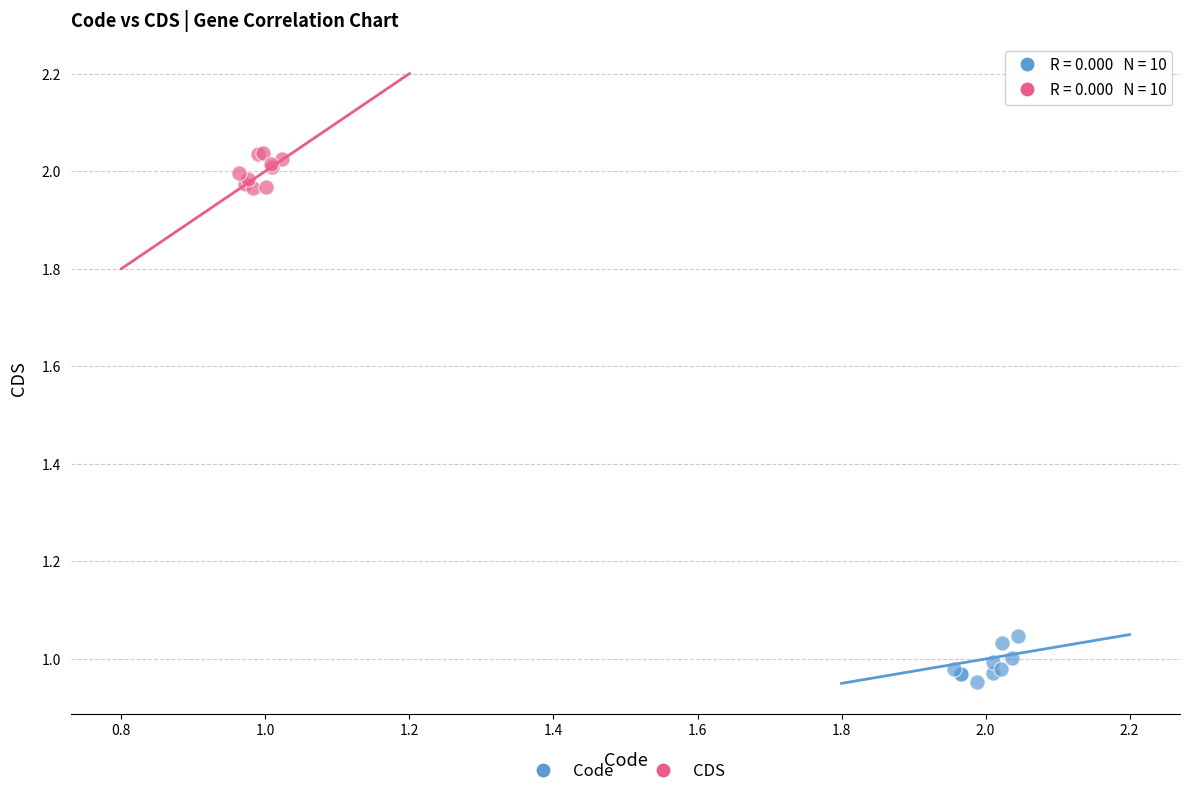

Which series contains the highest Y value?

CDS